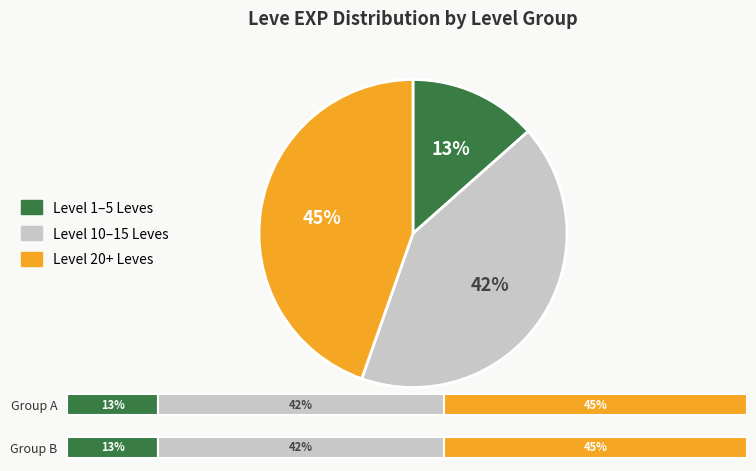

Which category has the biggest portion of the pie?

20